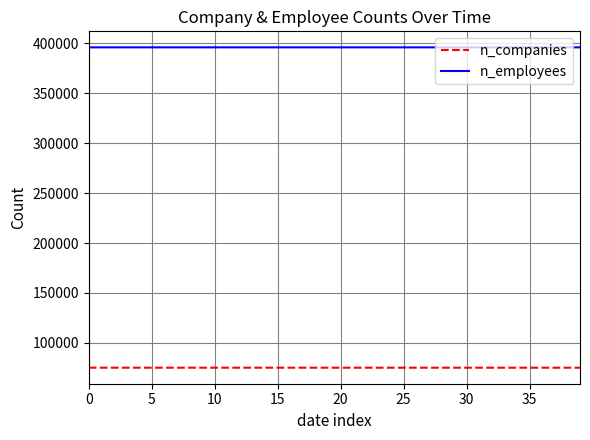

What is the lowest value of the n_companies series?

75137